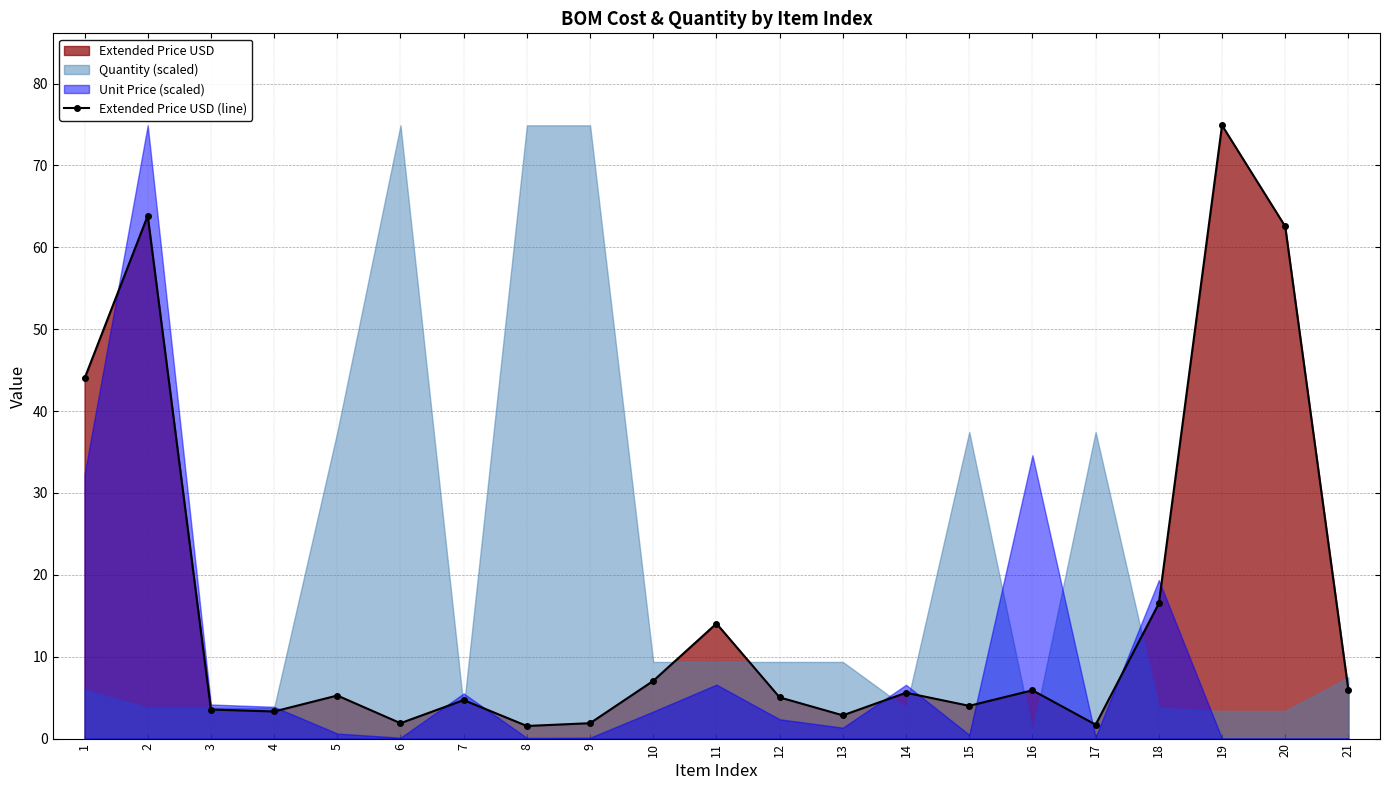

What is the smallest value displayed?

1.5